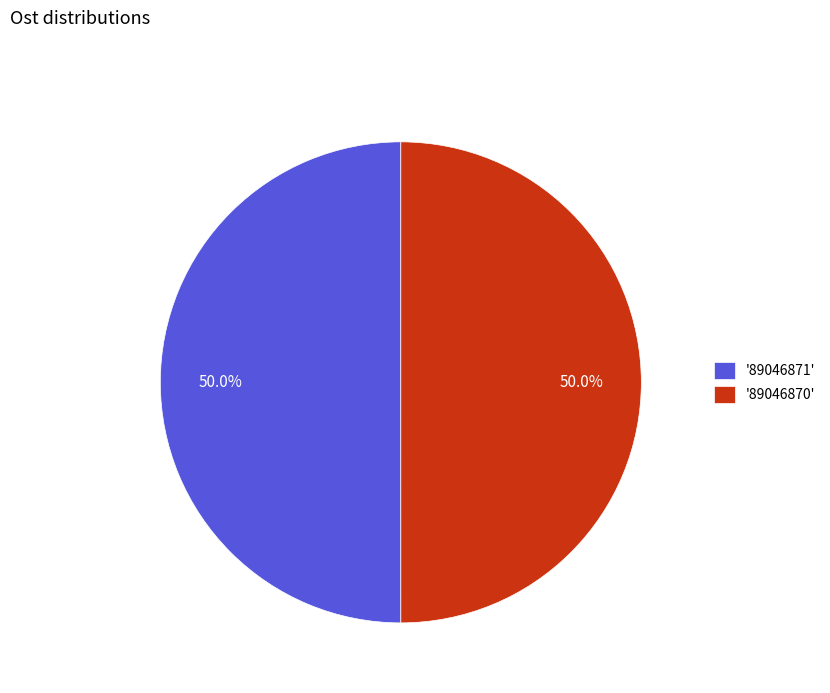

What portion of the pie excludes '89046871'?

50.0%